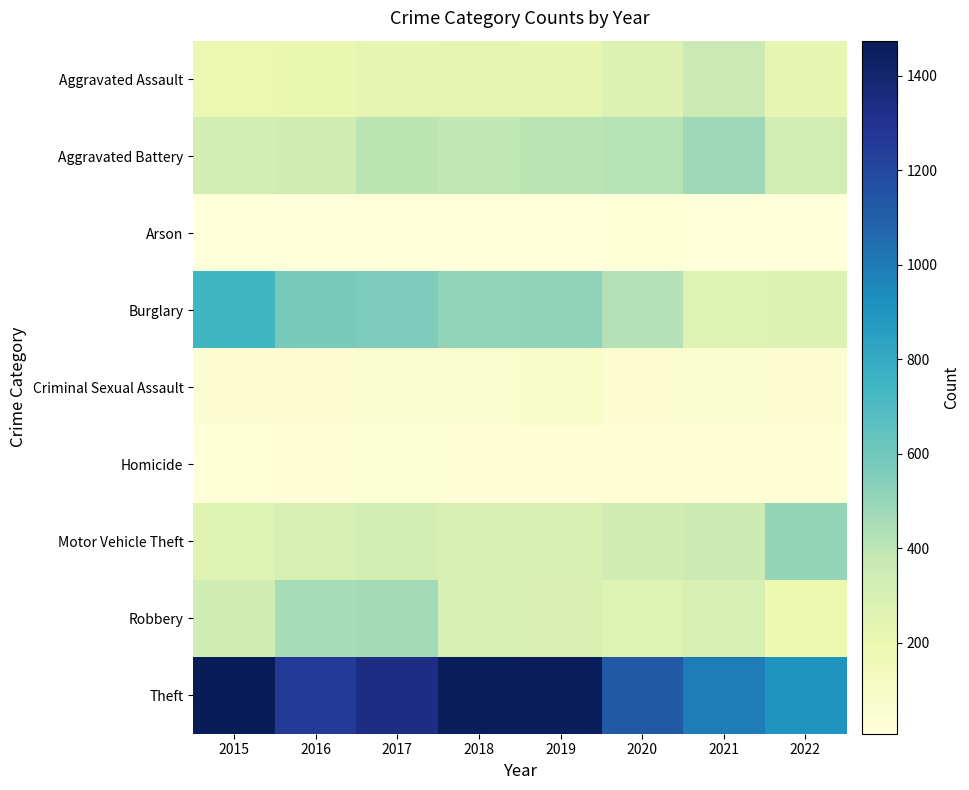

What is the spread (max minus min) of values at 2017?

1329